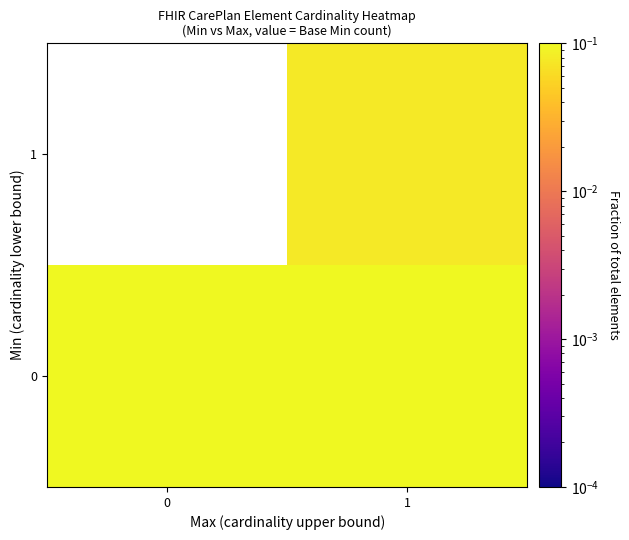

What is the total value across all series at 1?

0.4